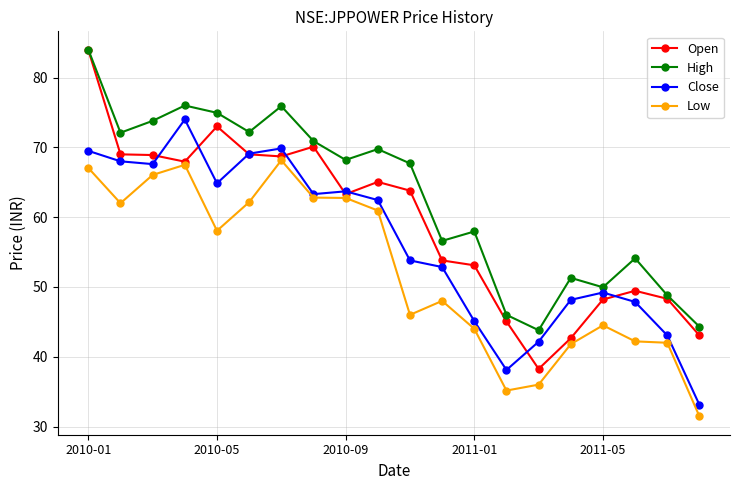

What is the difference between the maximum and second lowest values in the Open series?

41.3